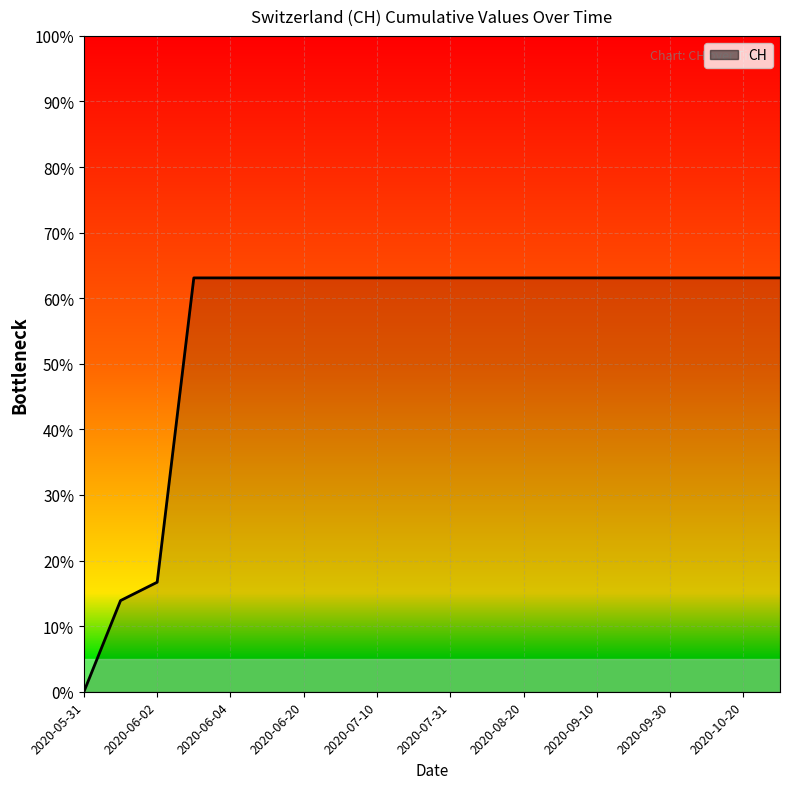

How many series are shown in this chart?

1